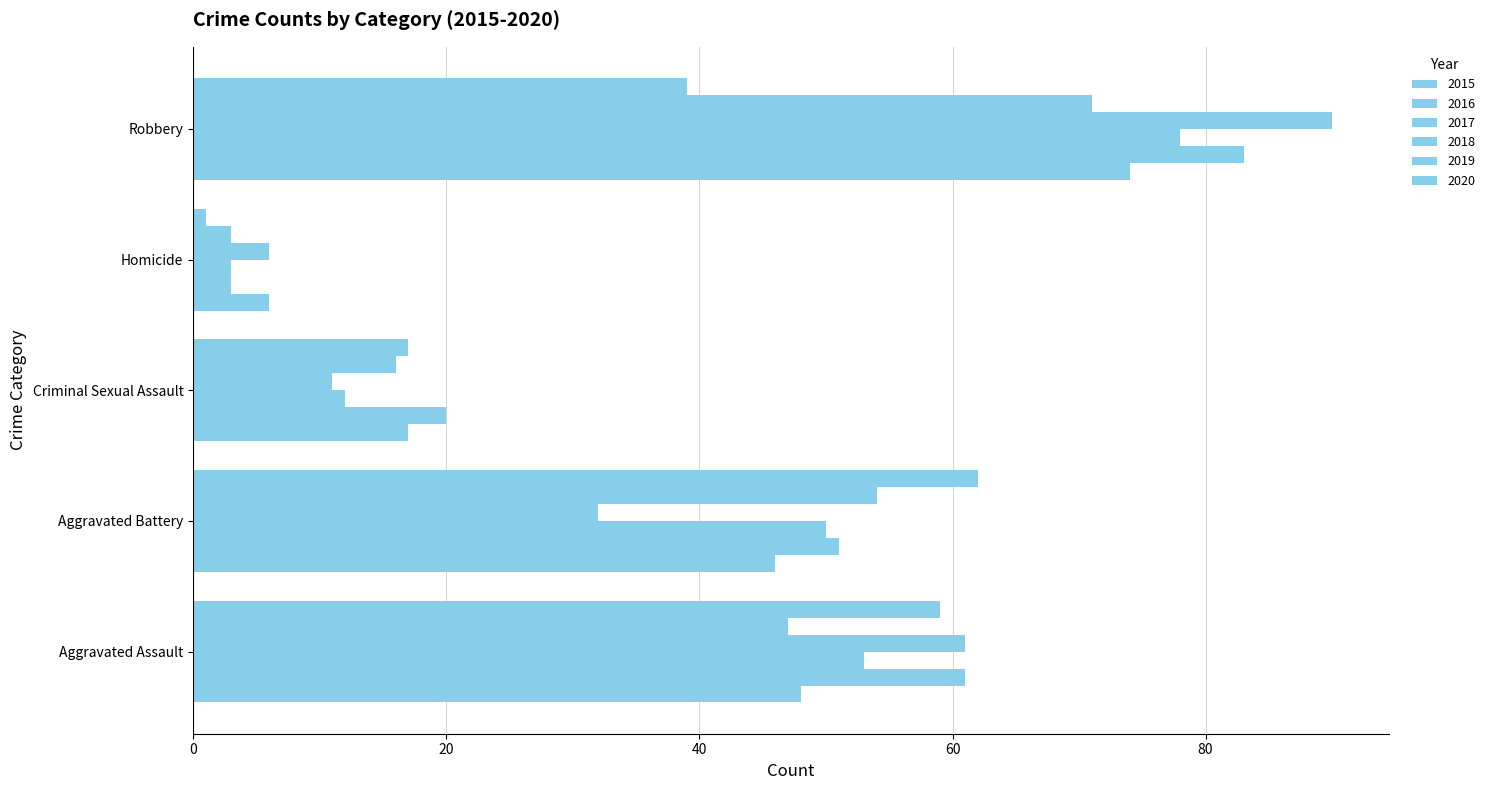

How many series are shown in this chart?

6